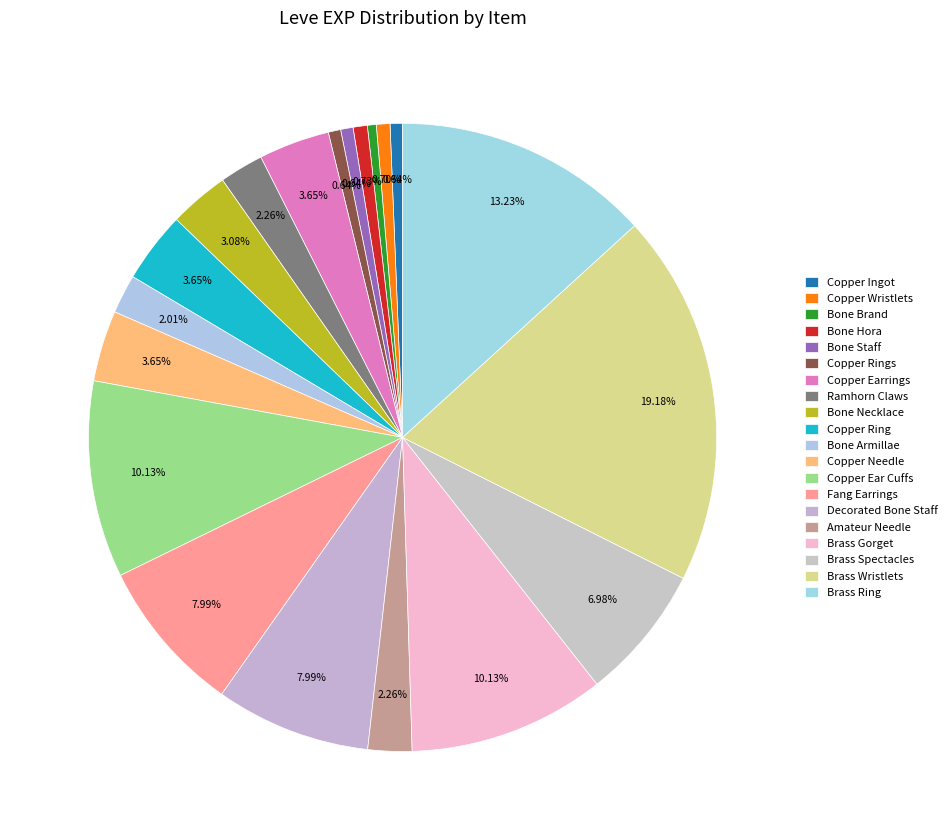

How many segments does this pie chart have?

20